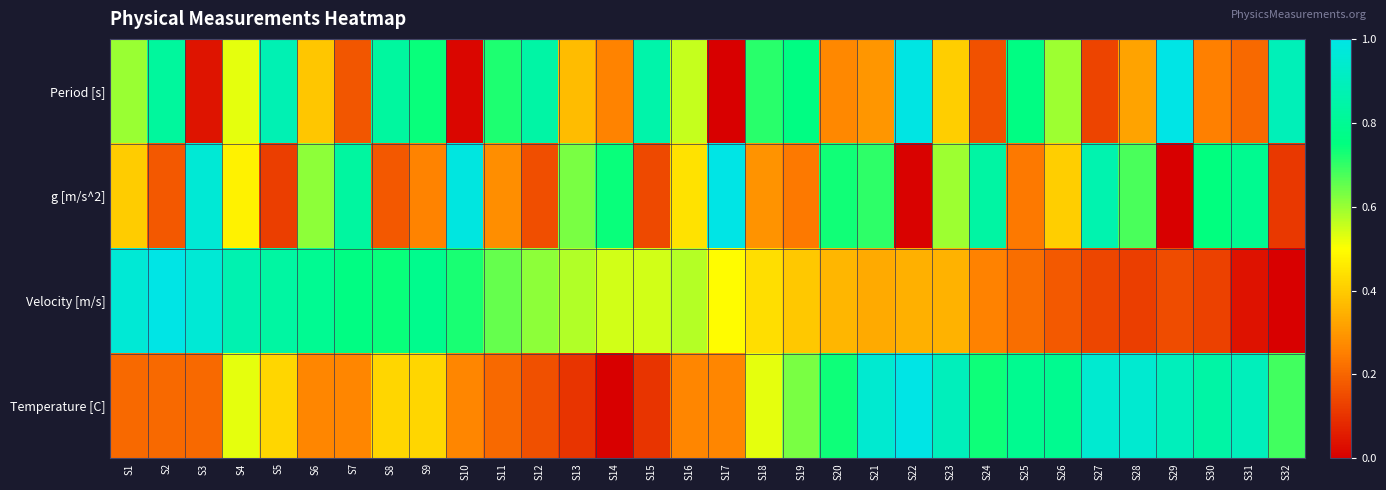

List the series in order of their peak value, highest first.

Period [s], g [m/s^2], Velocity [m/s], Temperature [C]